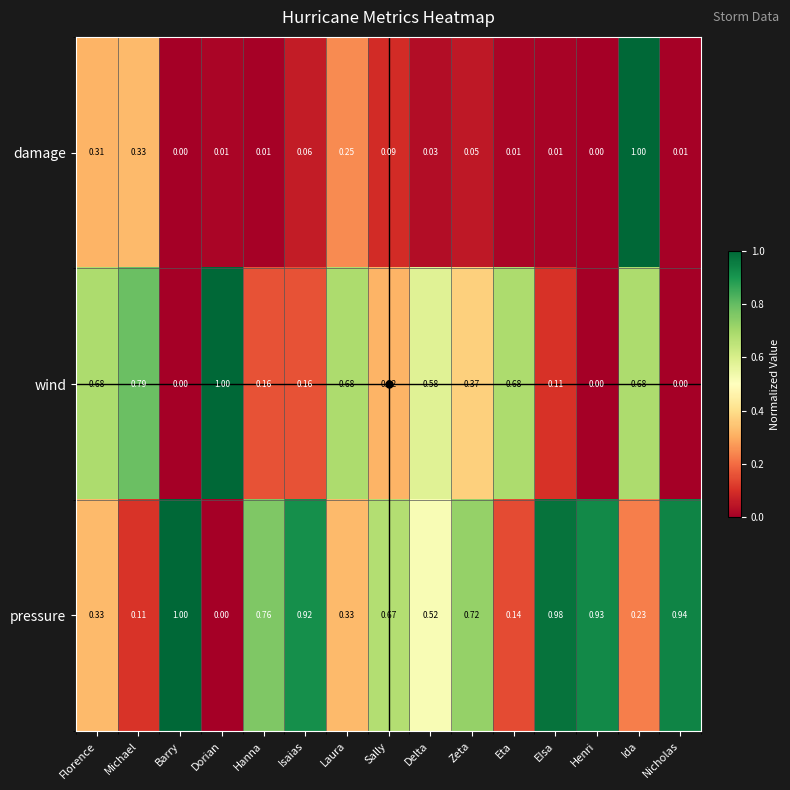

What is the spread (max minus min) of values at Dorian?

1.0